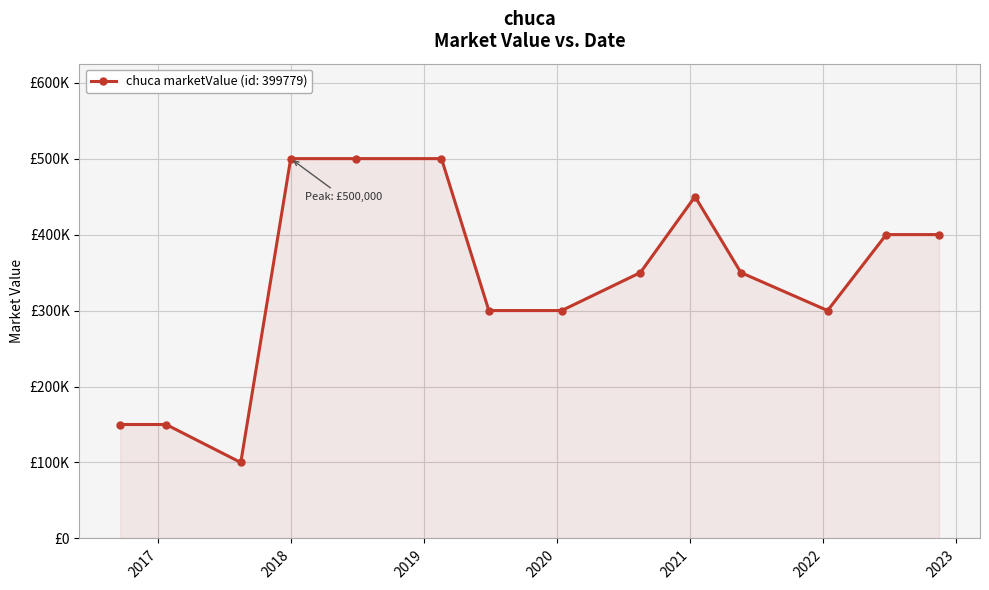

Is this an area chart (filled region under the line)?

Yes